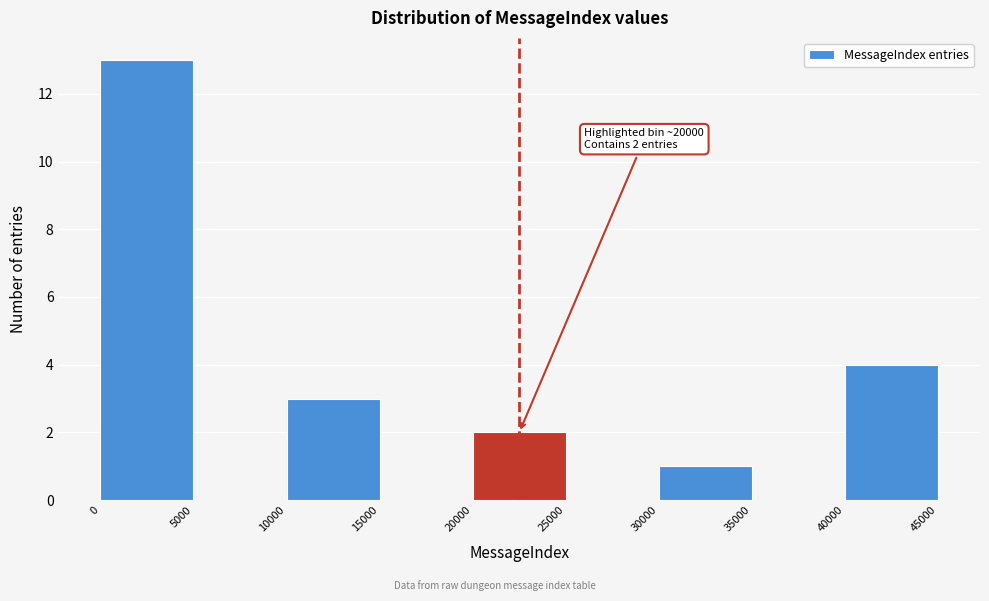

Which range on the x-axis has the tallest bar?

0 to 5000